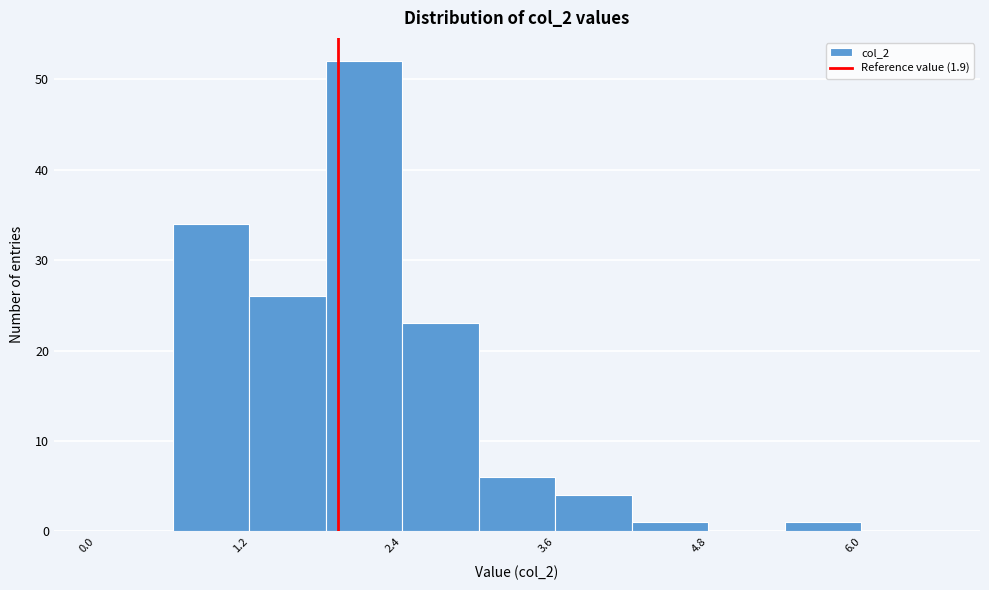

Around what value on the x-axis is the tallest bar? Give the approximate position of its centre, as read against the axis.

2.2